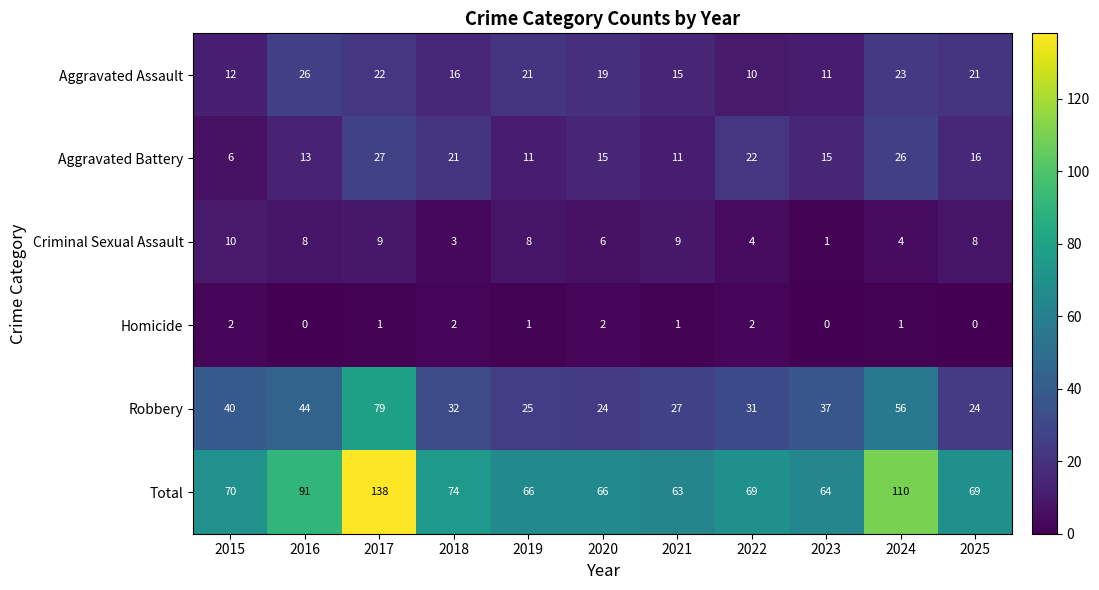

What is the minimum value for Robbery?

24